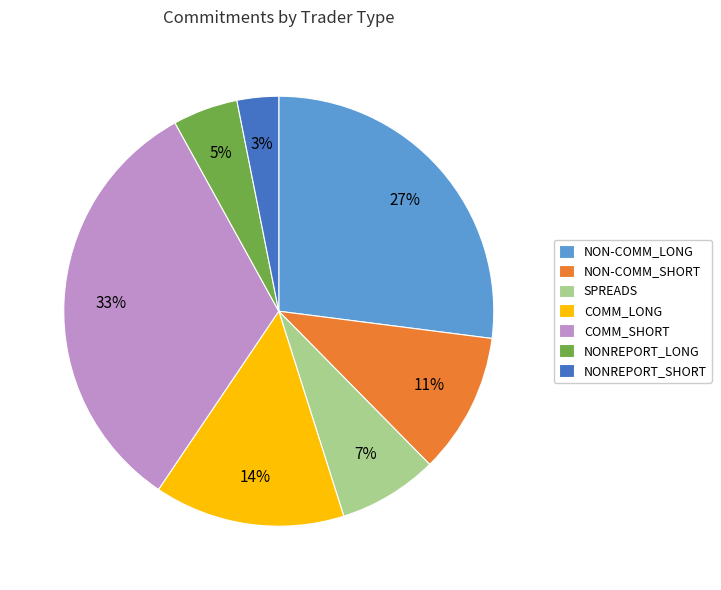

To the nearest percent, what portion does NON-COMM_LONG represent?

27%